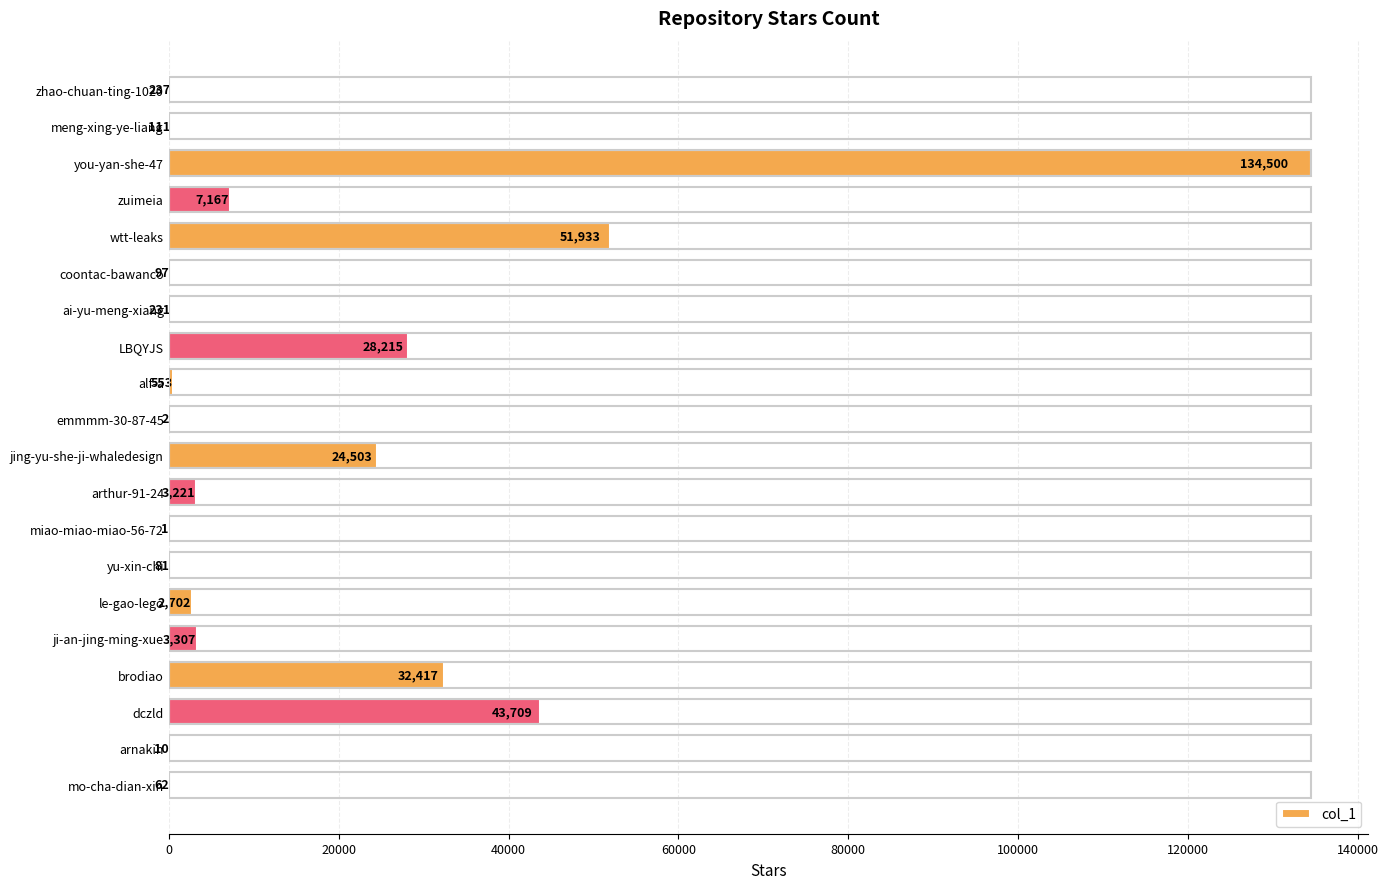

The chart shows a value of 553 at alf-a. True or false?

True